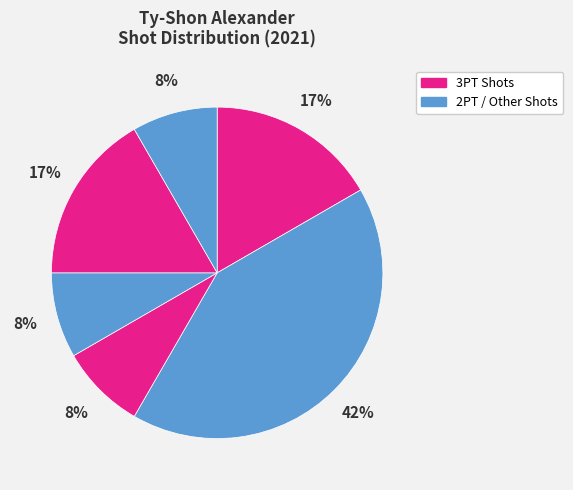

How many slices are in this pie chart?

6